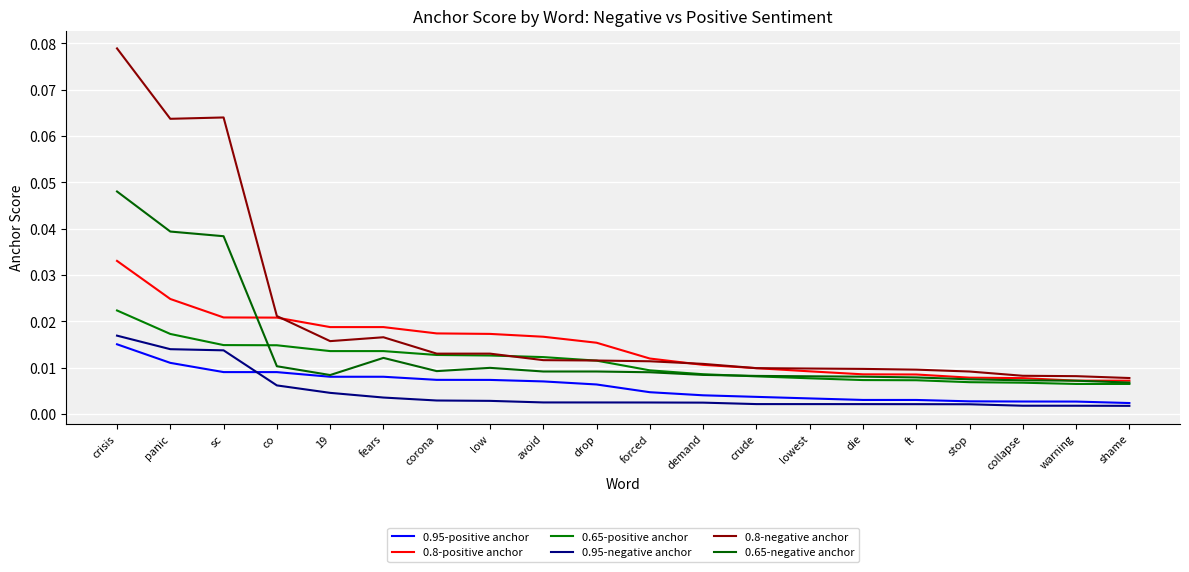

Rank the series at panic from lowest to highest value.

0.95-positive anchor, 0.95-negative anchor, 0.65-positive anchor, 0.8-positive anchor, 0.65-negative anchor, 0.8-negative anchor